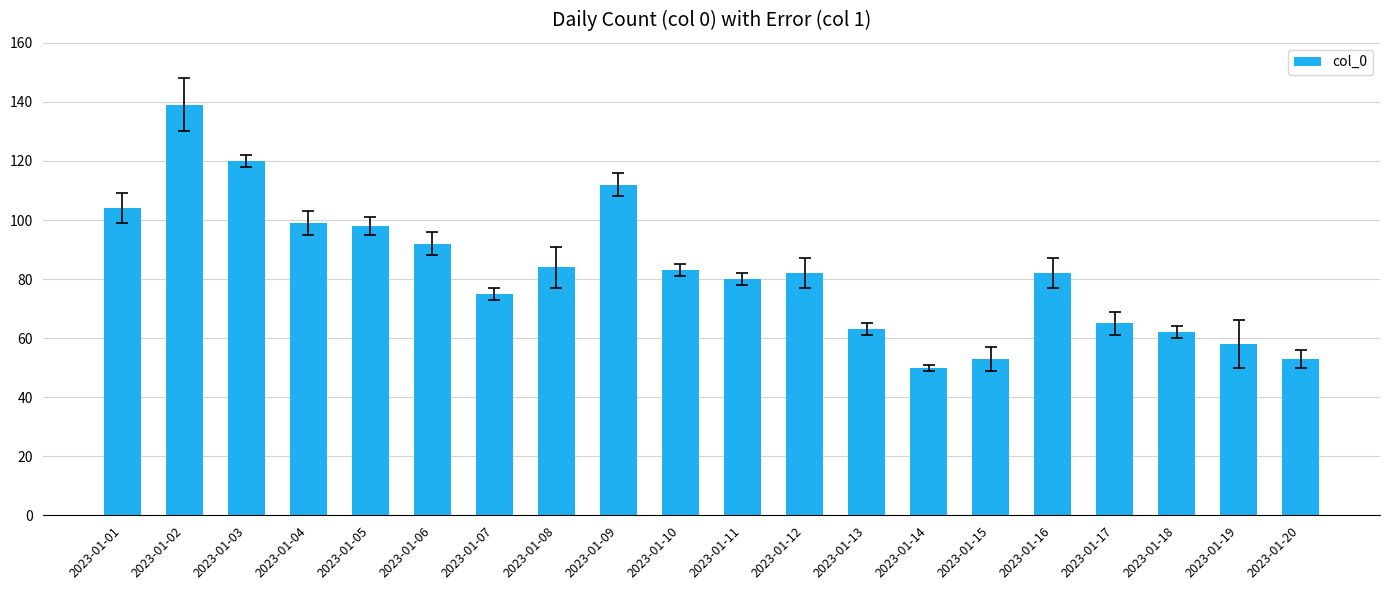

Reading right to left, extract all data points from this chart.

53	58	62	65	82	53	50	63	82	80	83	112	84	75	92	98	99	120	139	104